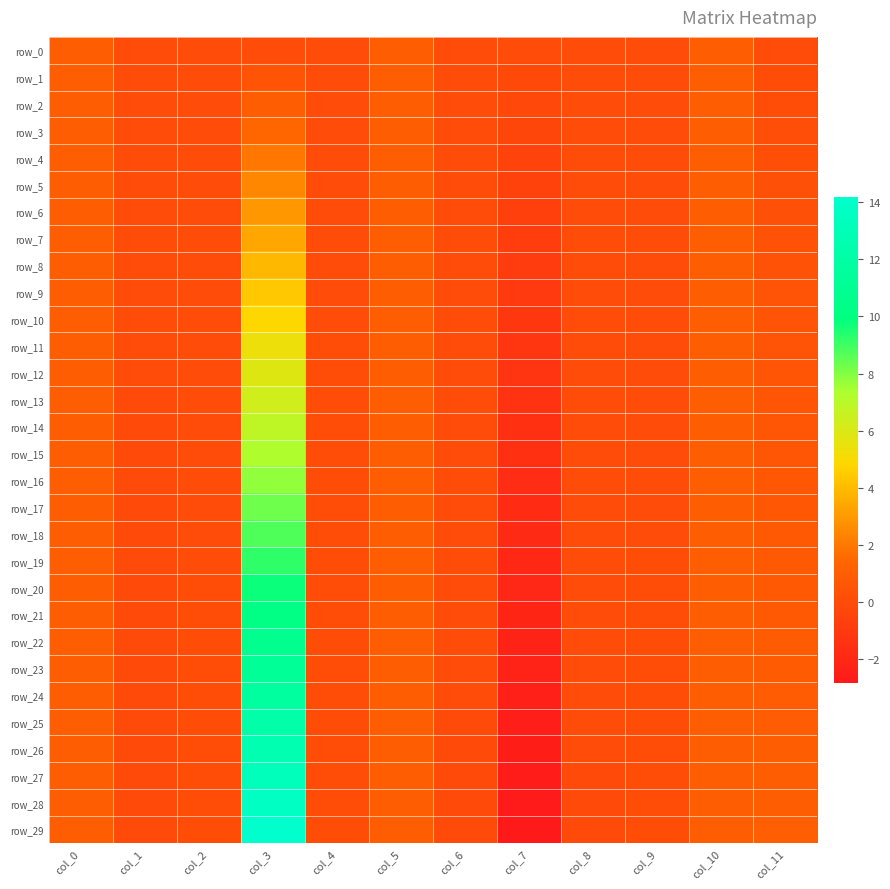

What is the total value across all series at col_11?

17.2